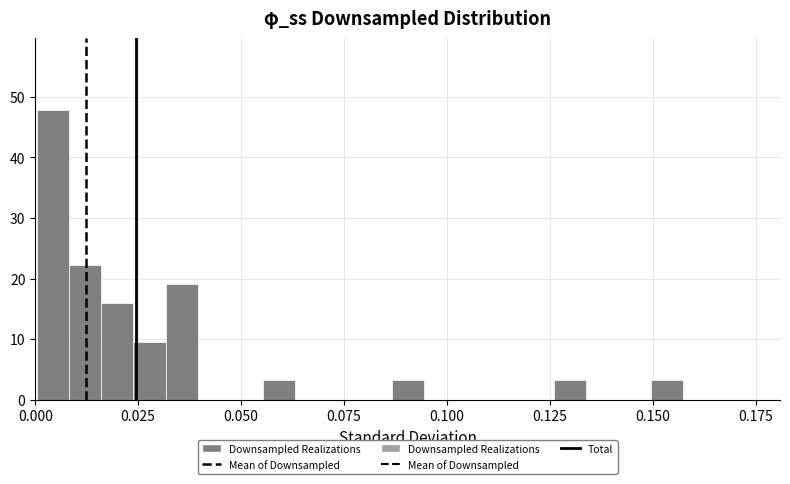

Read against the x-axis, roughly where is the centre of the tallest bar?

0.005